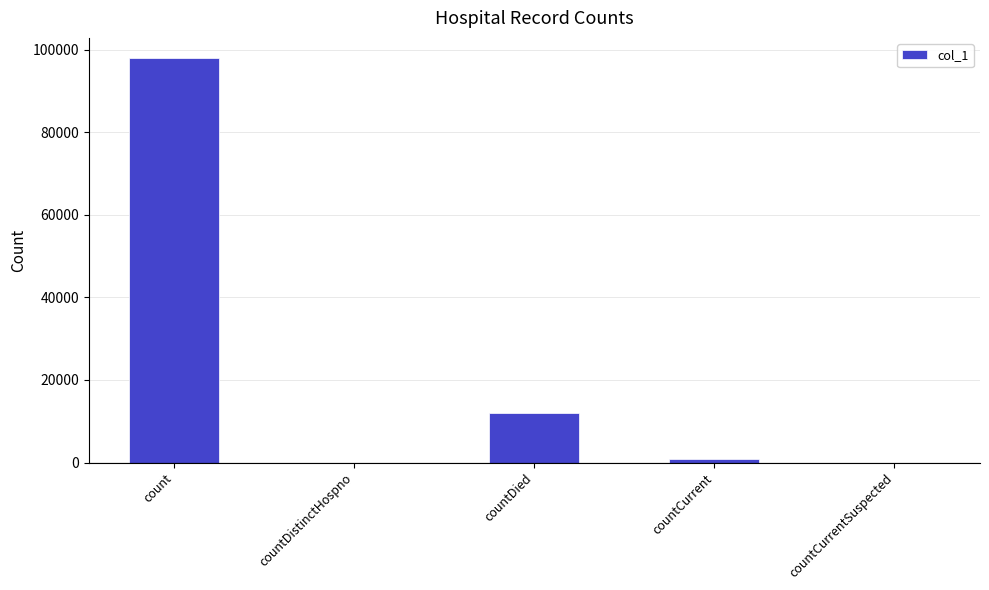

Between countCurrentSuspected and countDied, which is larger?

countDied